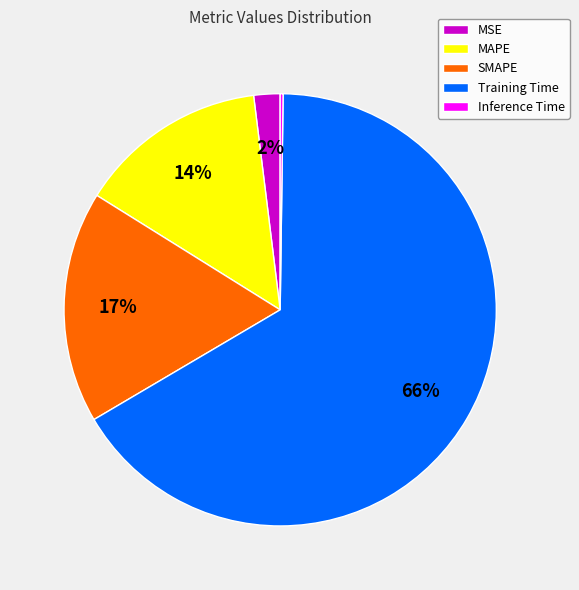

Combined, do MAPE and MSE account for over 50%?

No